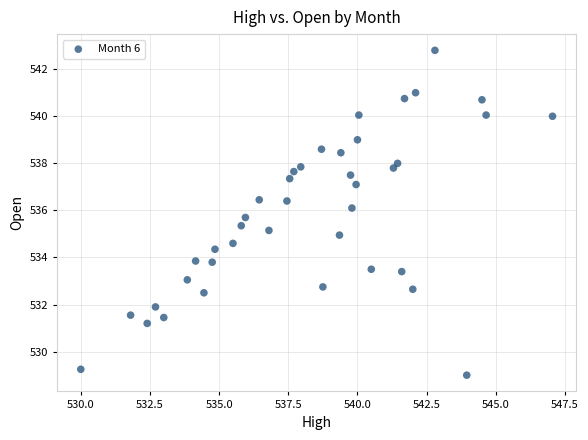

What is the range of X values (max minus min)?

17.0